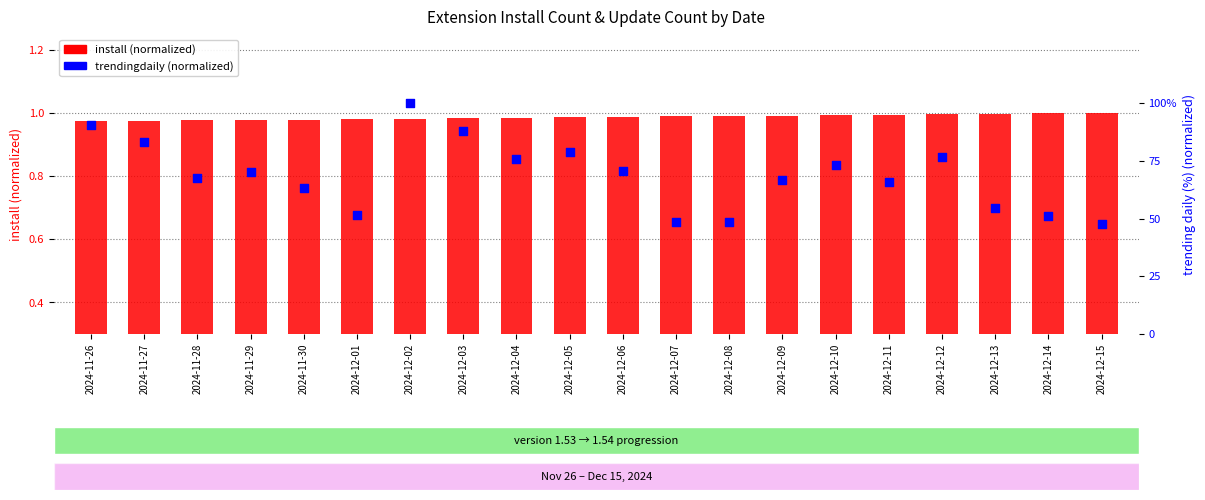

Which series has the largest total across all categories?

trendingdaily (normalized %)